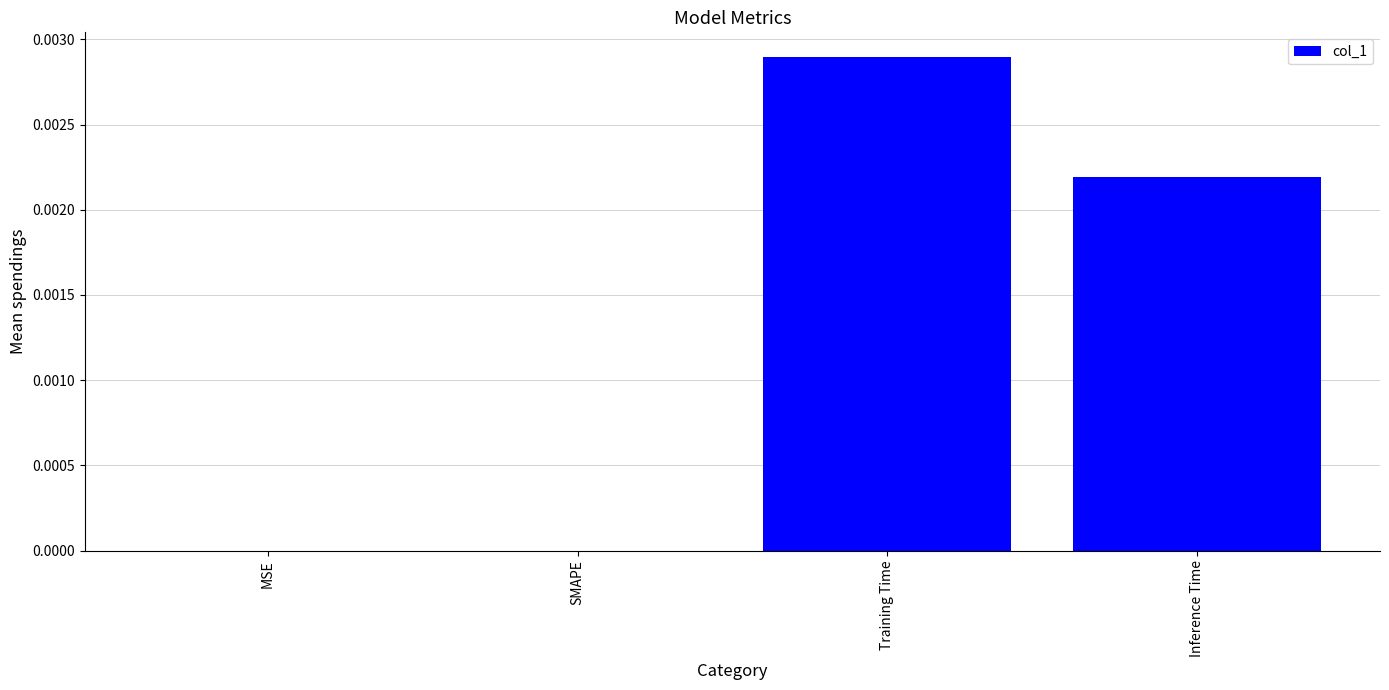

True or false: the data shows 0.0 at SMAPE.

True